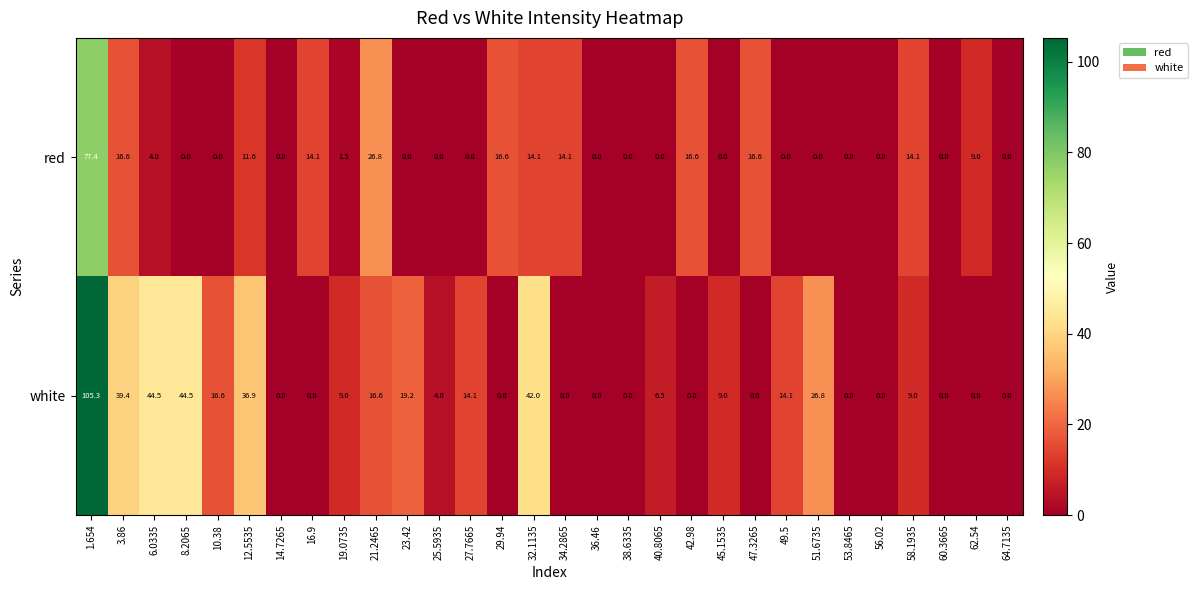

Count the number of data series in this chart.

2